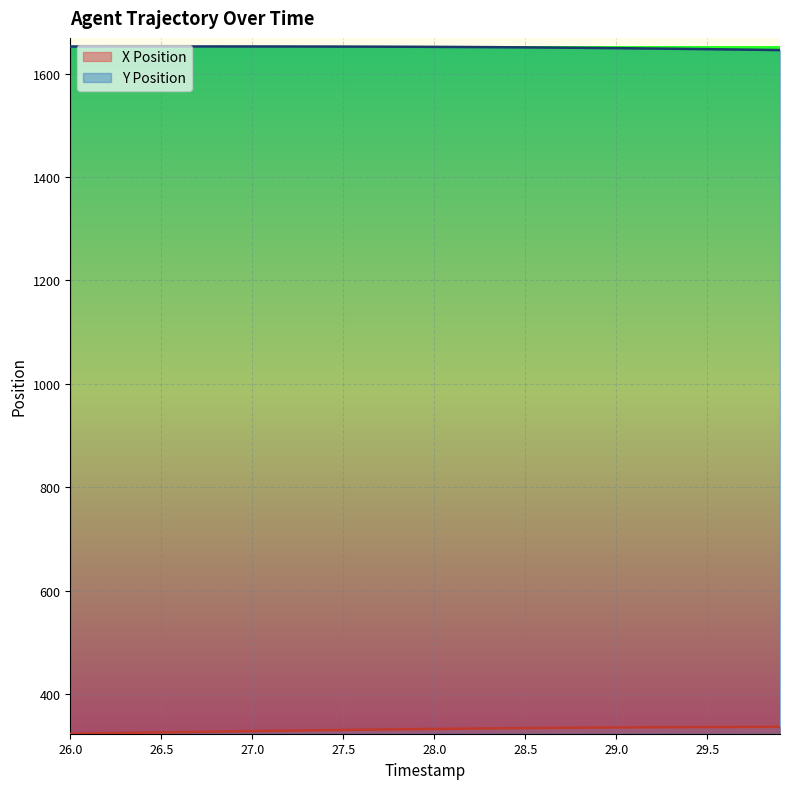

True or false: Y Position has a value of 2287.8 at 27.3.

False